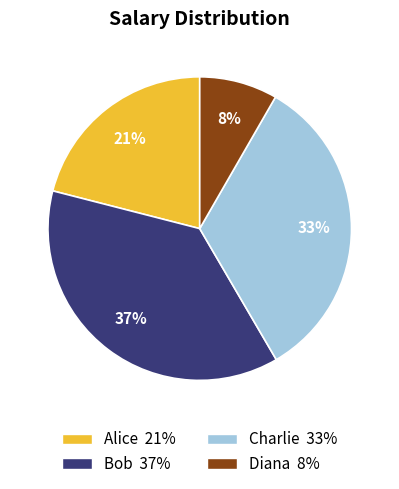

Which slice is the smallest?

Diana